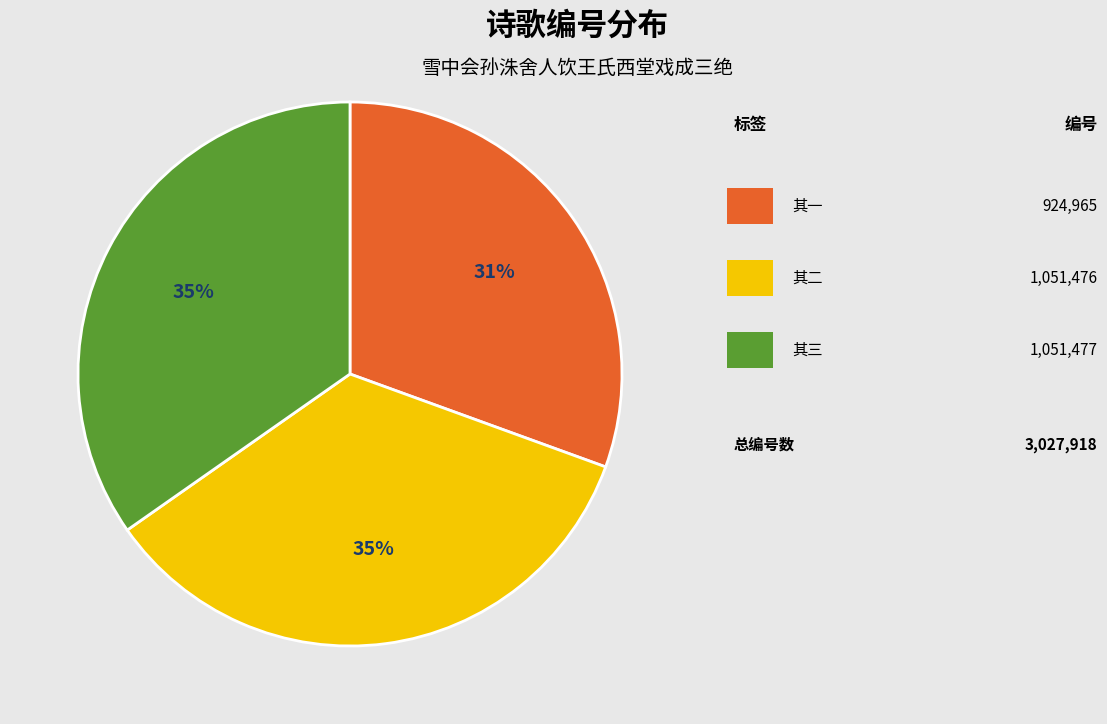

To the nearest percent, what is the difference between the largest and smallest slice percentages?

4%